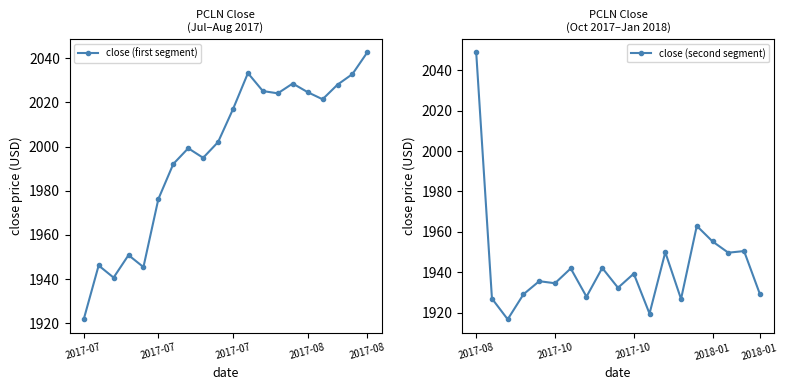

How many points are lower than both their immediate neighbors (excluding endpoints)?

10